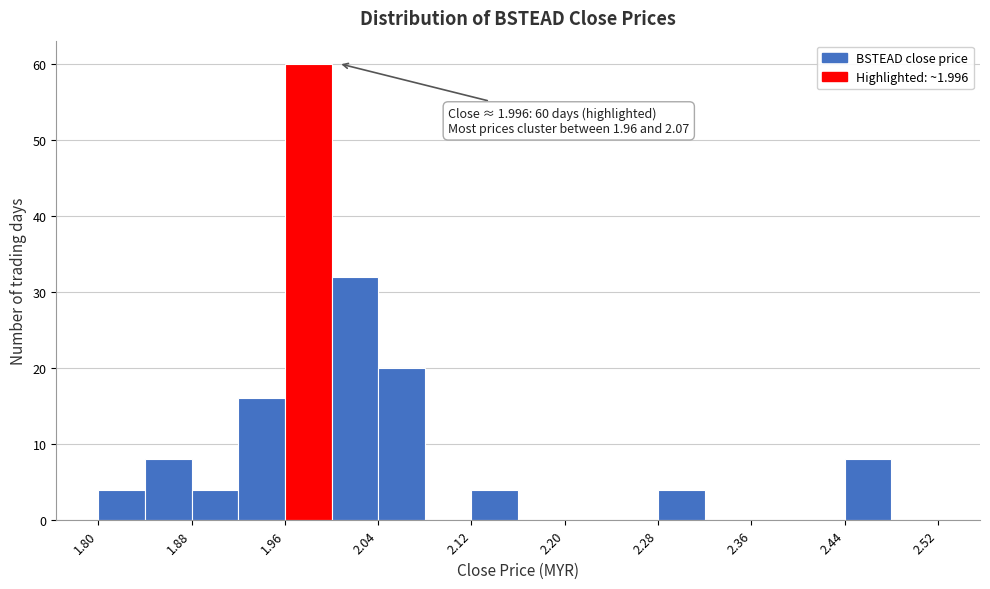

Which range on the x-axis has the tallest bar?

1.96 to 2.00